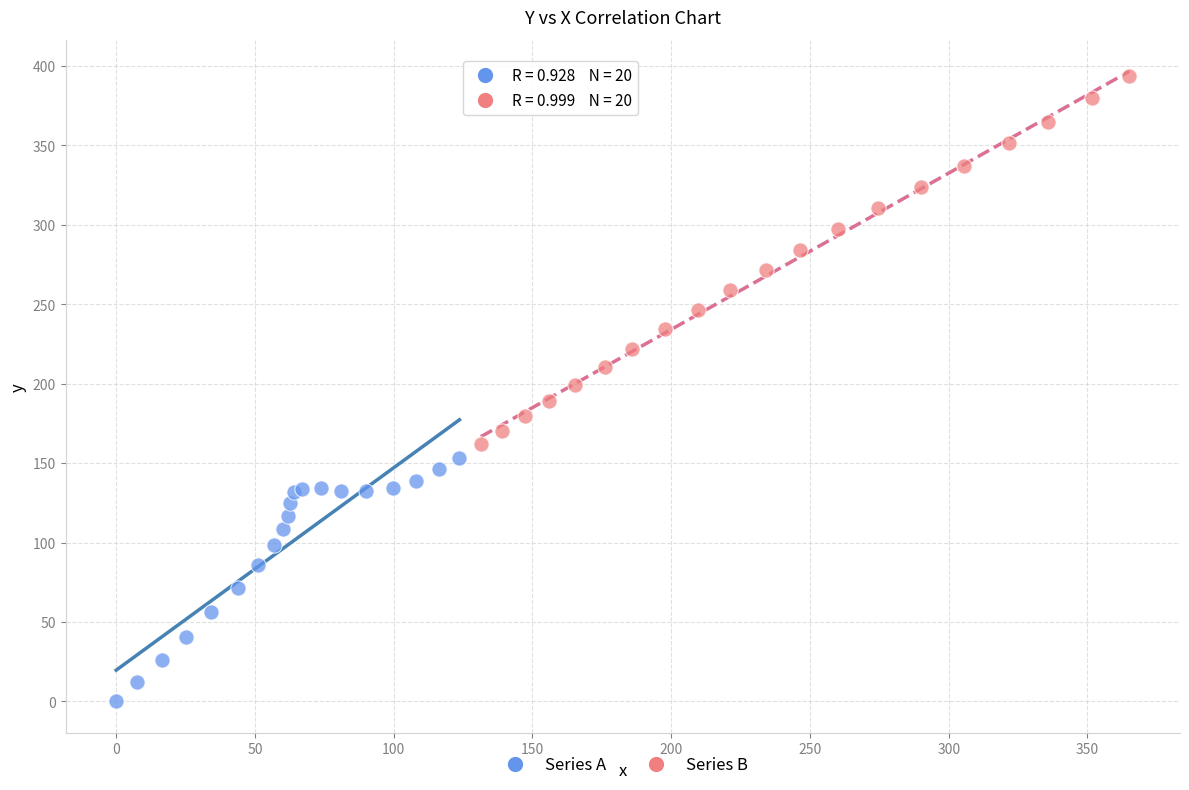

Which series reaches the maximum Y coordinate?

Series B